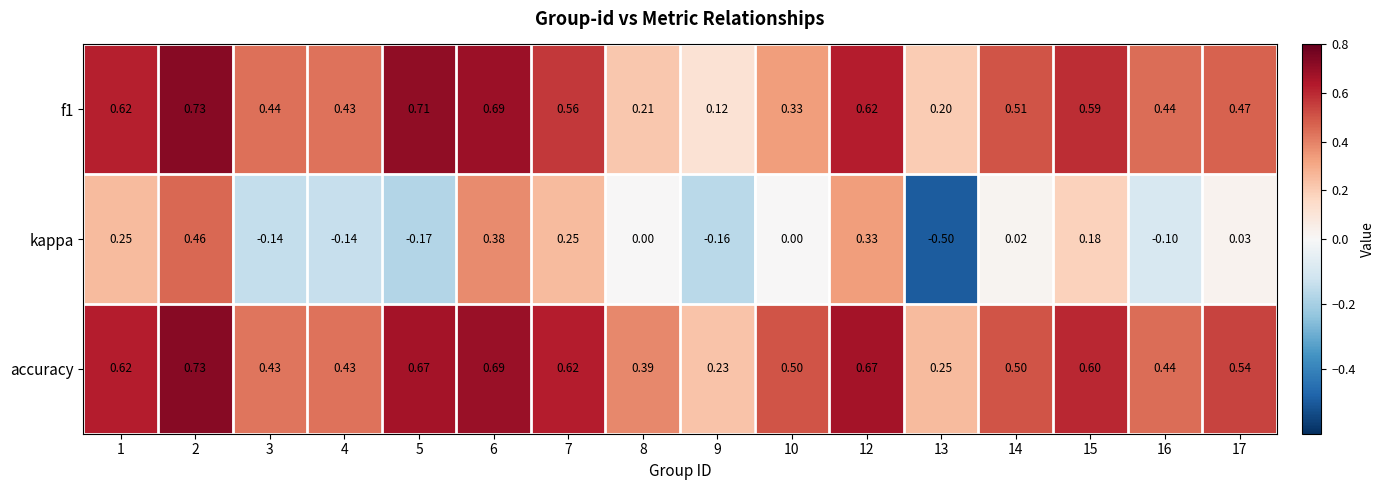

How many categories are shown in the chart?

16